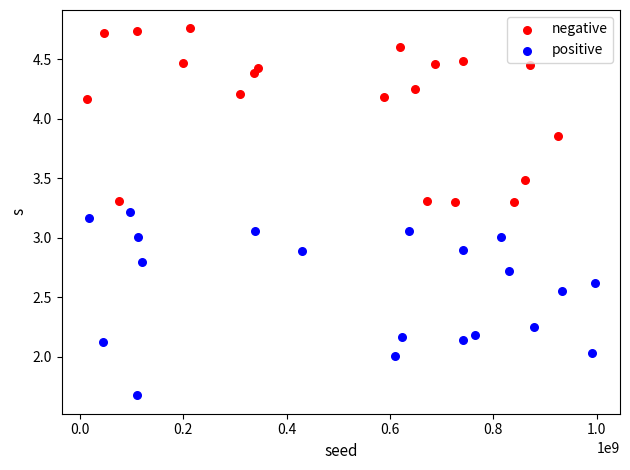

What are all the series names shown in the legend?

negative, positive